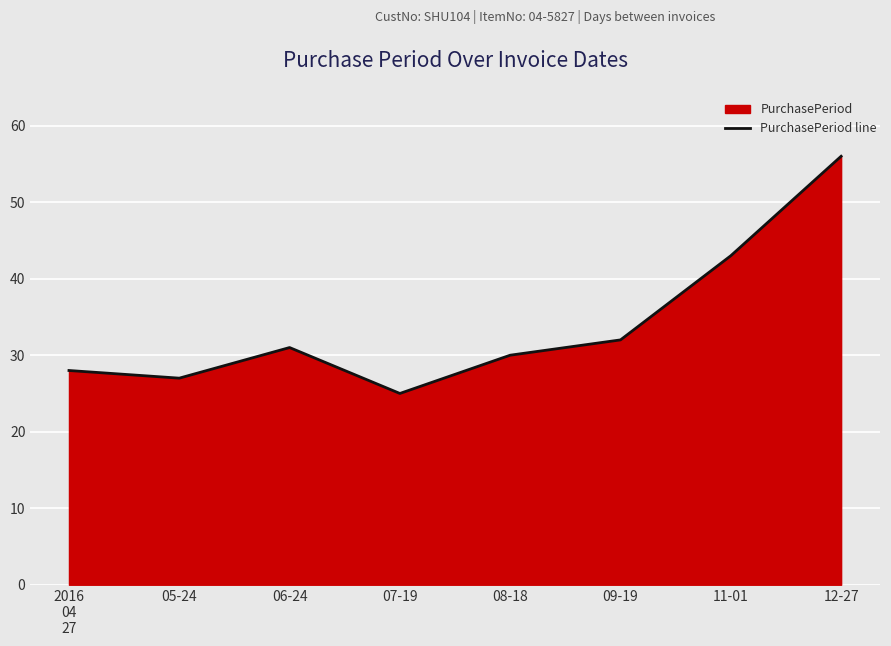

How many lines are shown in the chart?

1